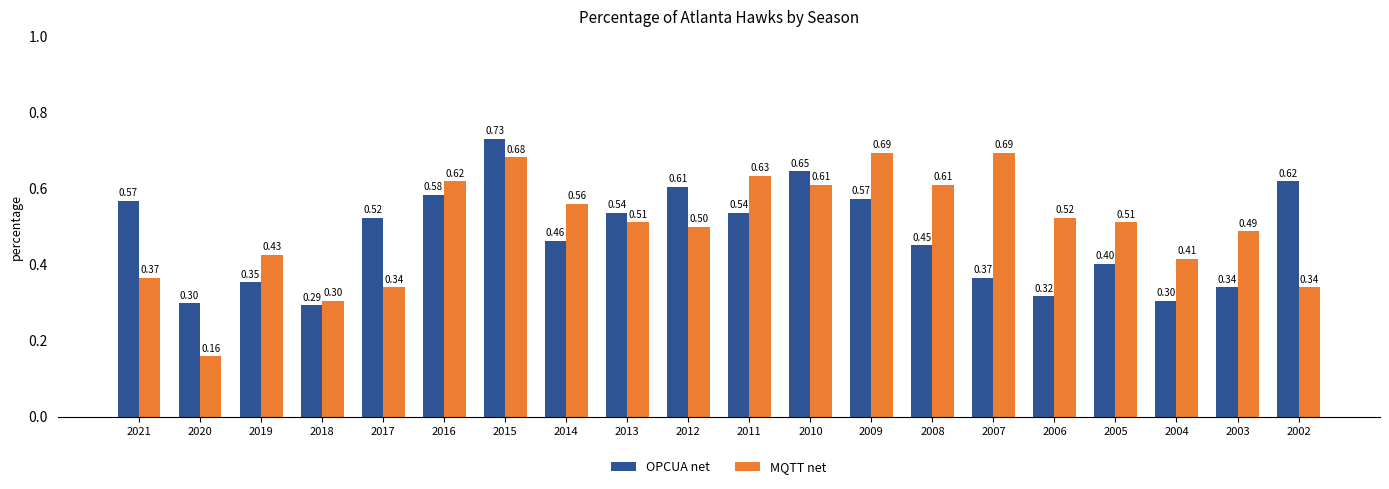

What is the value of the MQTT net bar at the 16th from the left?

0.5